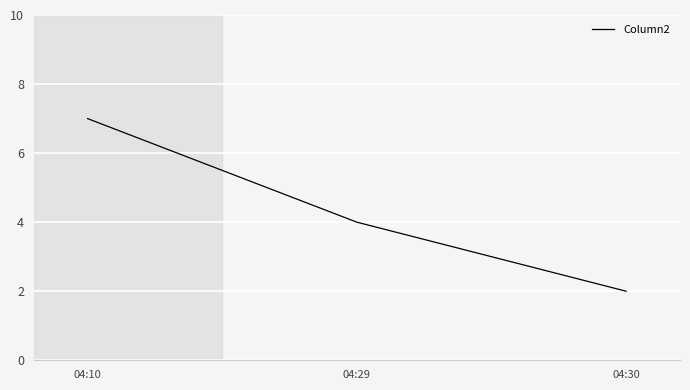

The value at 04:10 is 2. True or false?

False